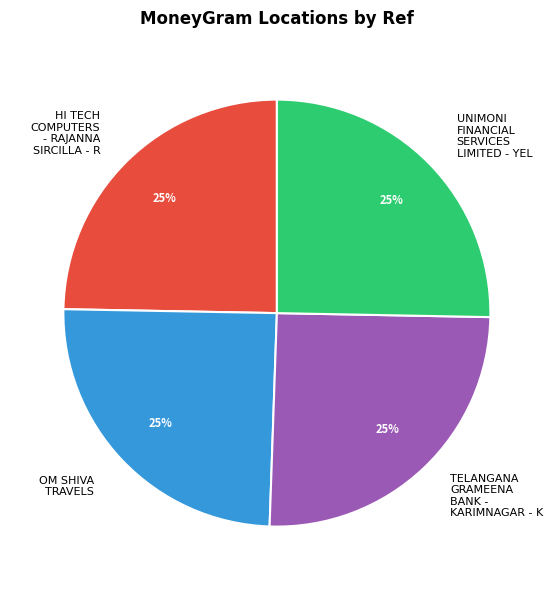

How many slices are in this pie chart?

4